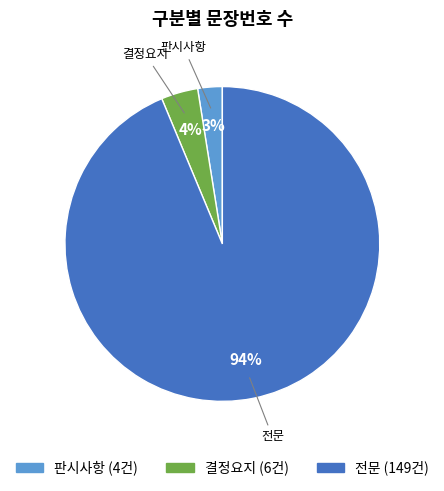

How many slices are in this pie chart?

3